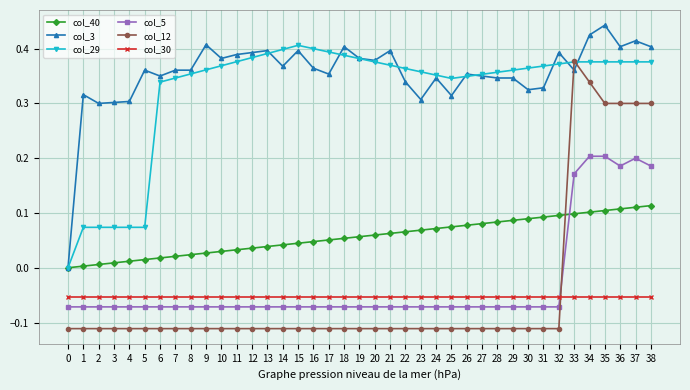

Which series has the widest spread of values?

col_12